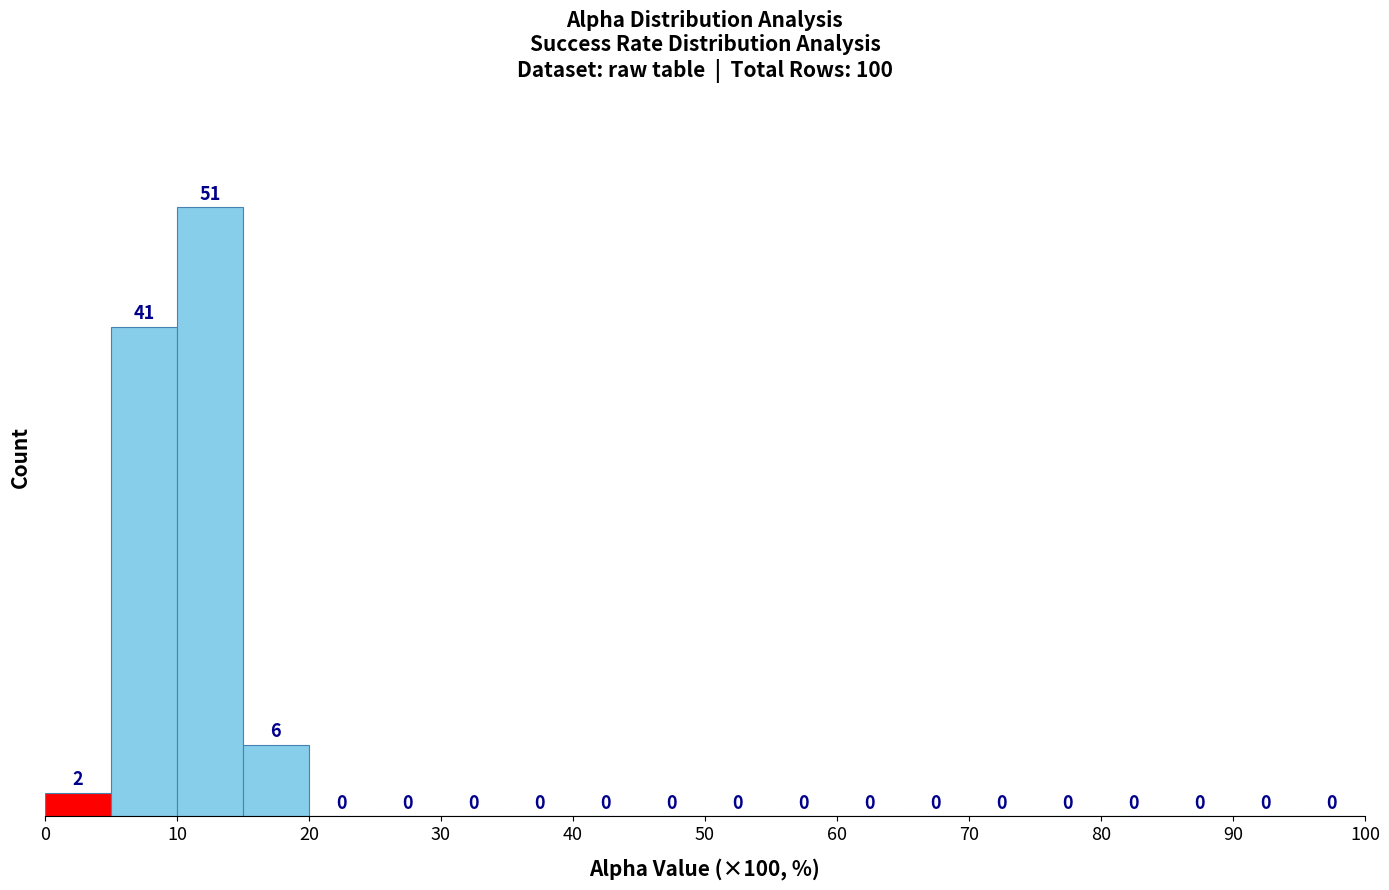

How tall is the bar that spans 0 to 5 on the x-axis?

2